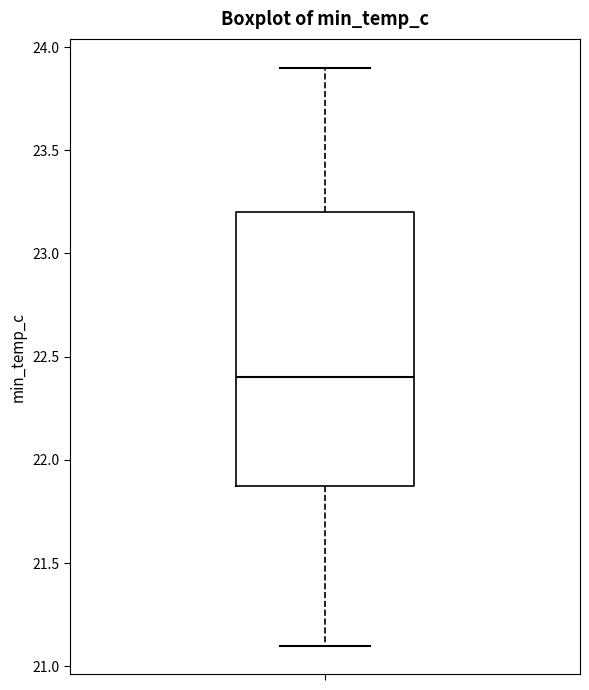

Transcribe this box plot: give where the median line is, the range the box spans, and where the two whiskers end, as read against the y-axis. The values are not printed on the chart, so give them approximately, as read against the axis.

median 22.4, box 21.9 to 23.2, whiskers 21.1 to 23.9